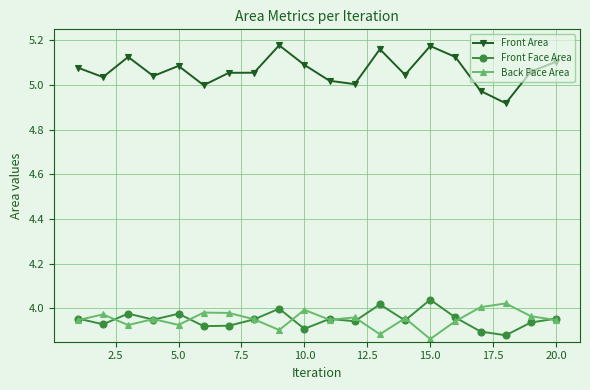

True or false: Front Area and Front Face Area intersect in this chart.

False